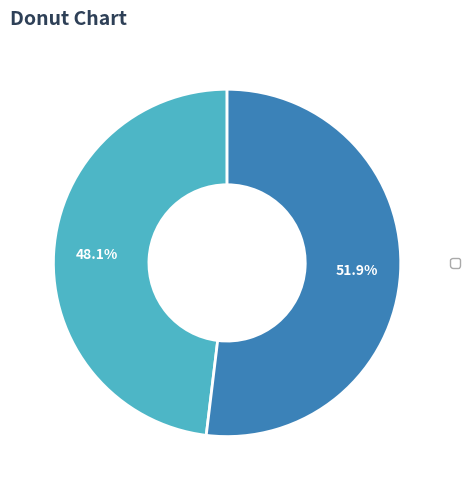

Does any single category account for the majority?

Yes